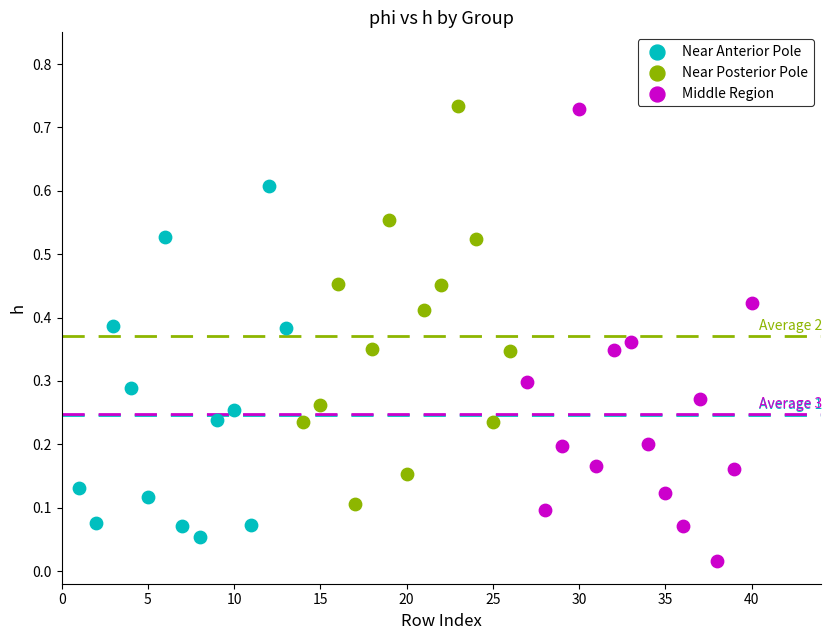

Which series has the widest spread of Y values?

Middle Region